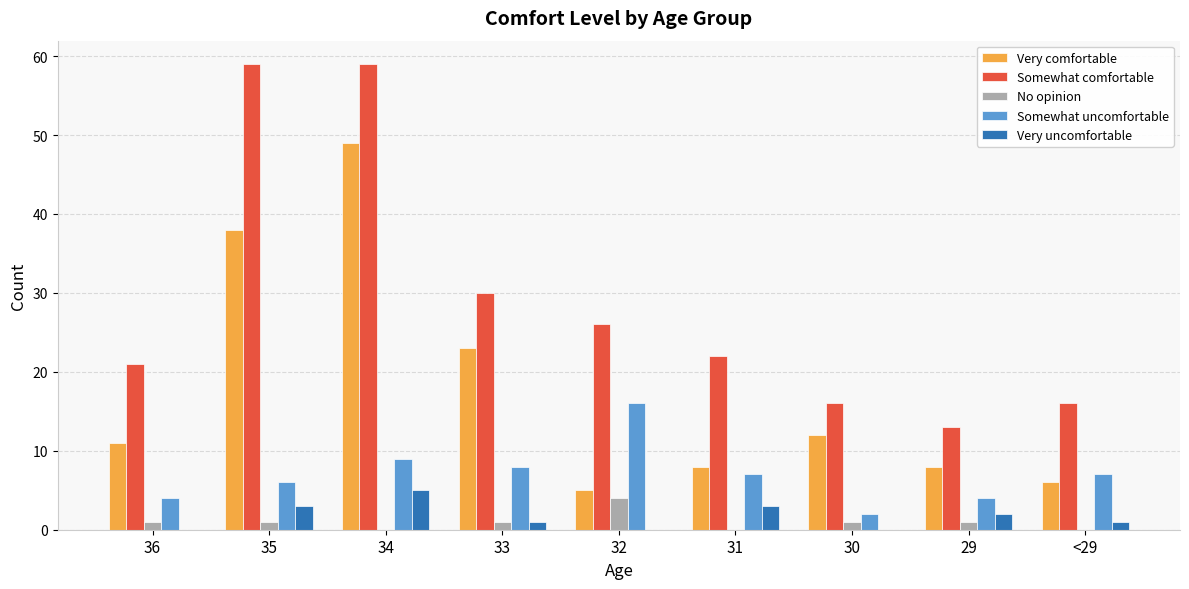

Which series changed the most between 34 and 33?

Somewhat comfortable